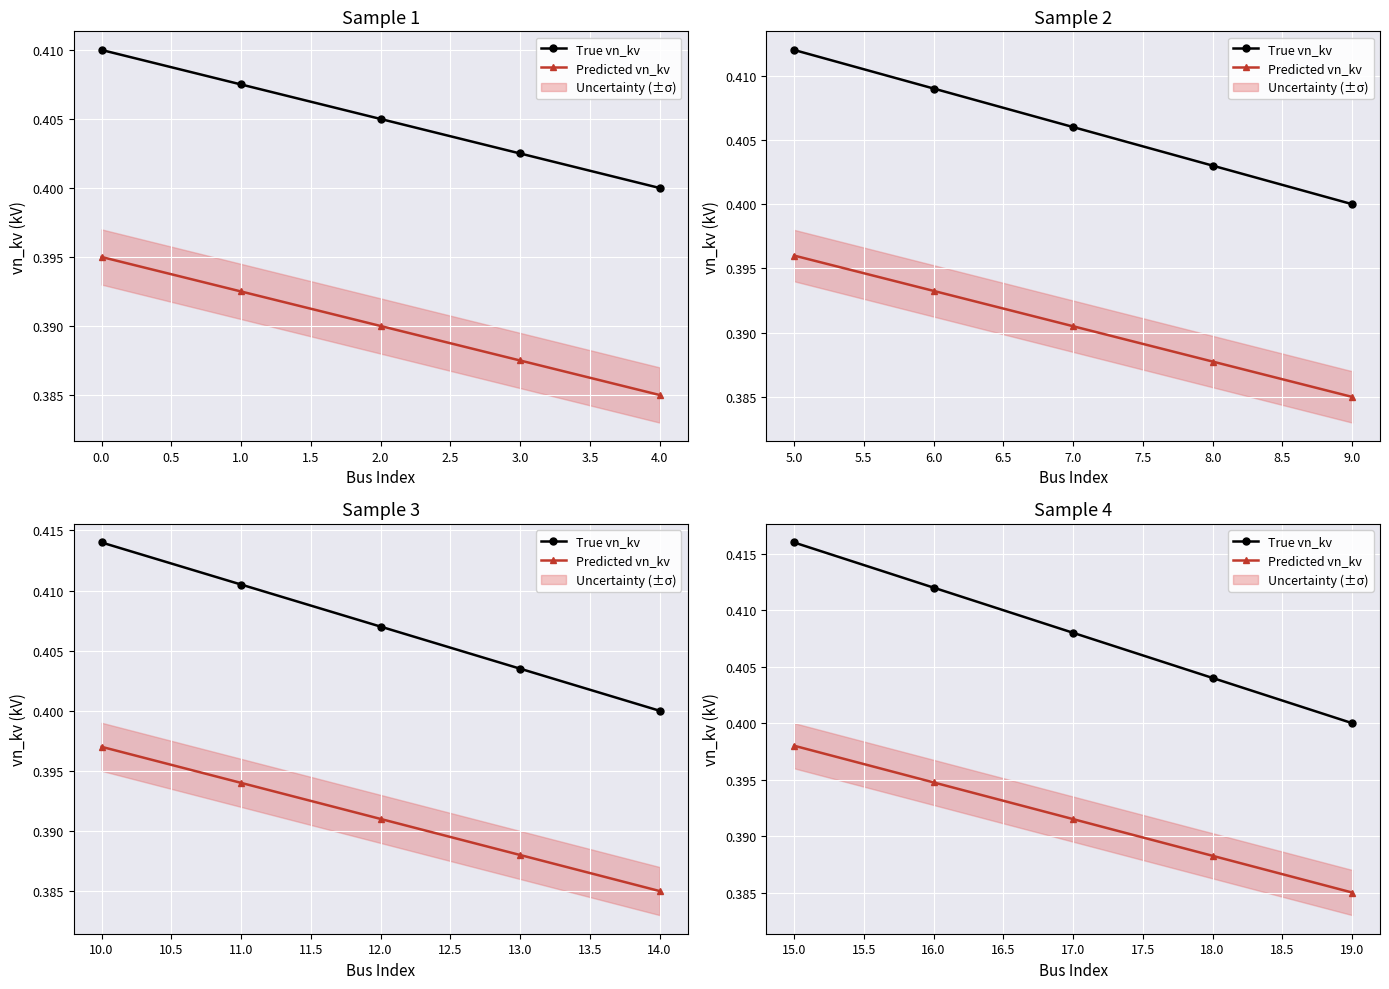

What is the minimum value shown in the chart?

0.4